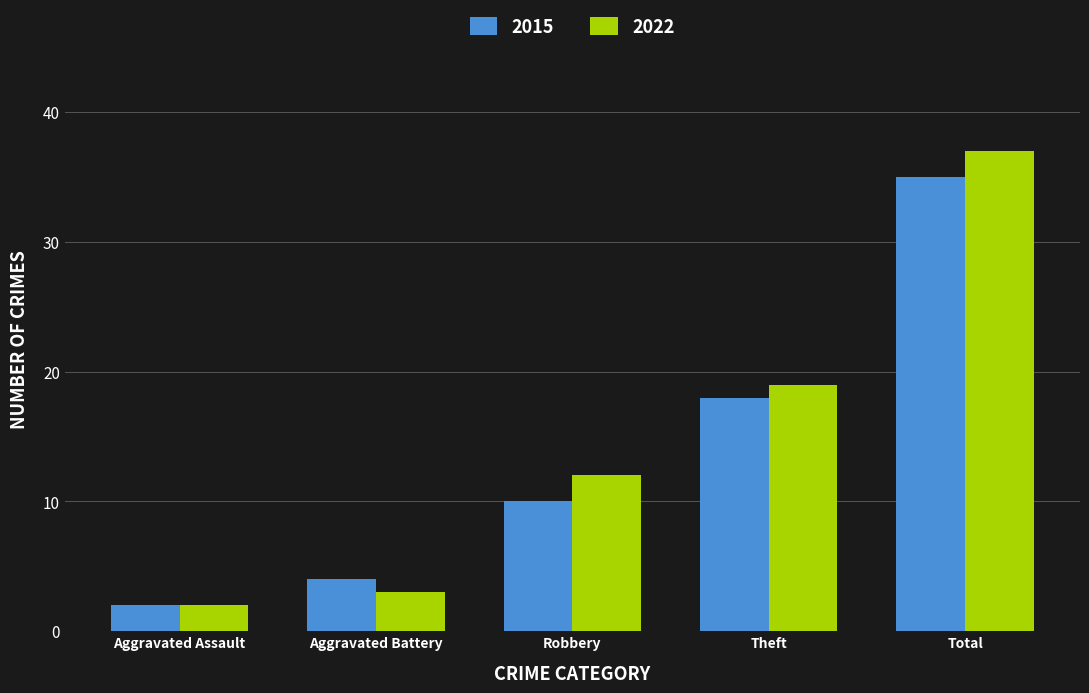

What is the label of the 5th bar from the right?

Aggravated Assault